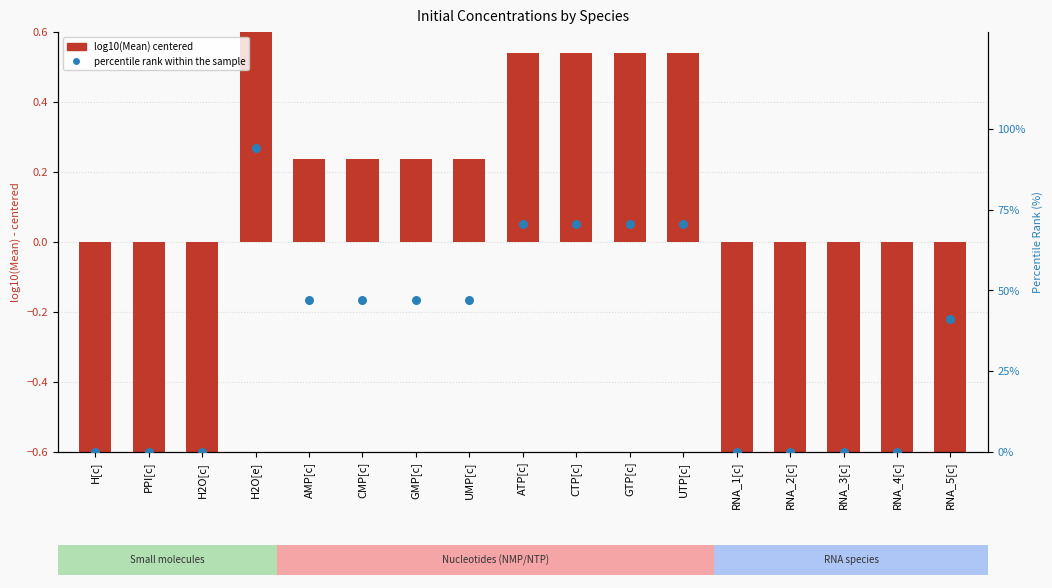

What is the total value across all series at GMP[c]?

47.3